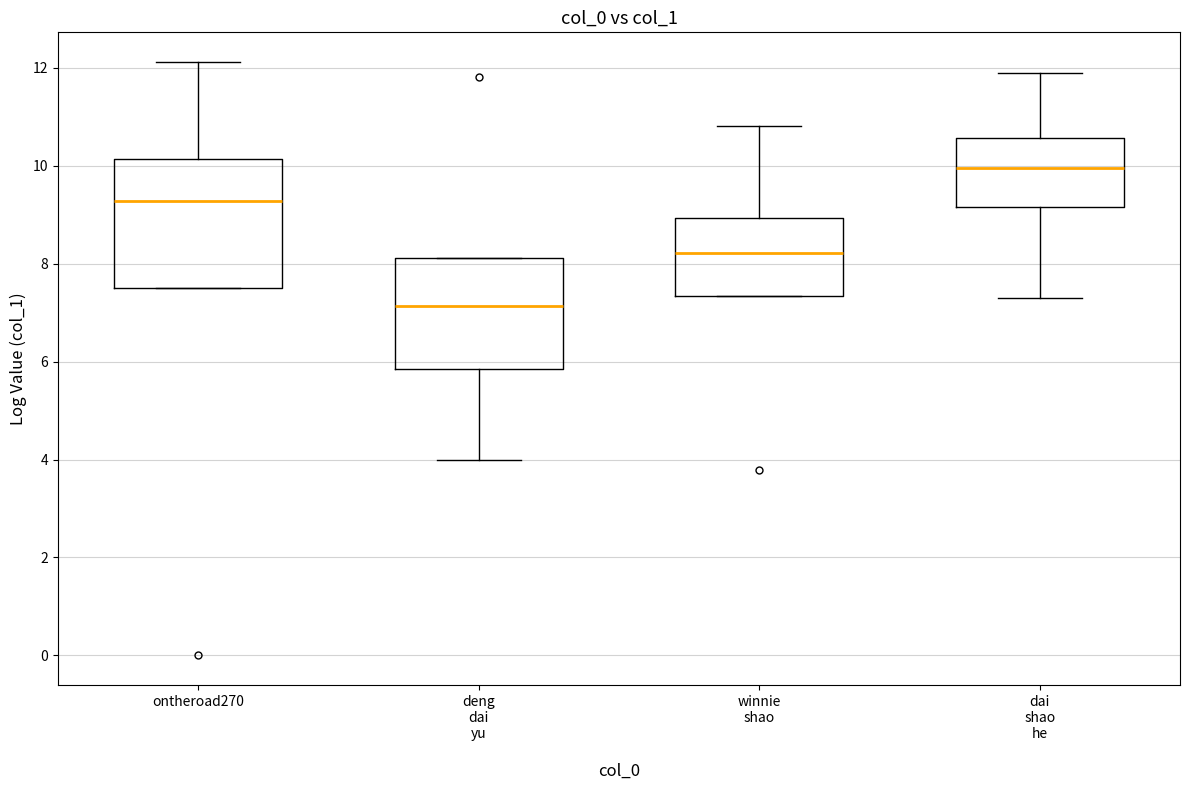

Which box is the tallest, from its lower edge to its upper edge?

ontheroad270